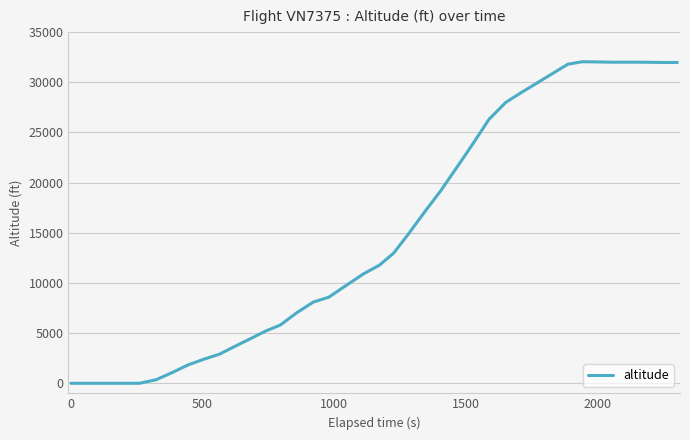

What is the maximum value shown in the chart?

32050